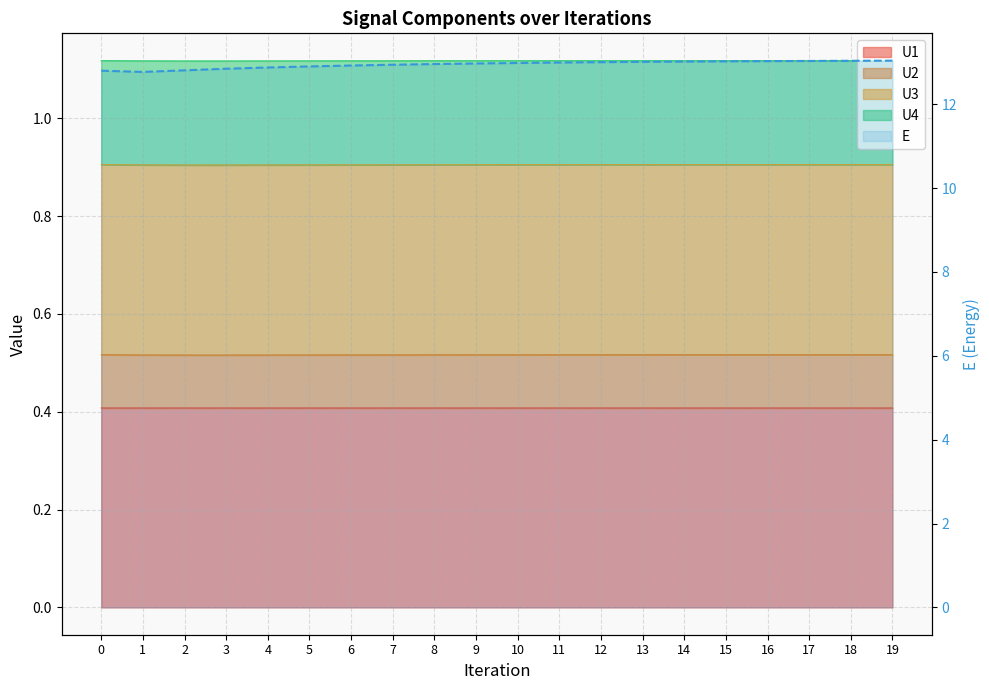

Approximately how many times larger is the value at 15 compared to 12?

1.0